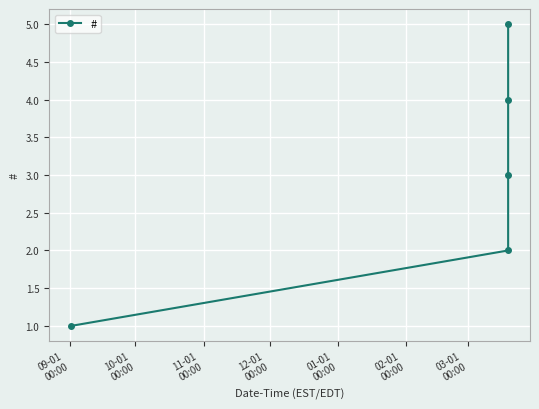

True or false: the data has more than 2 interior local peaks.

False